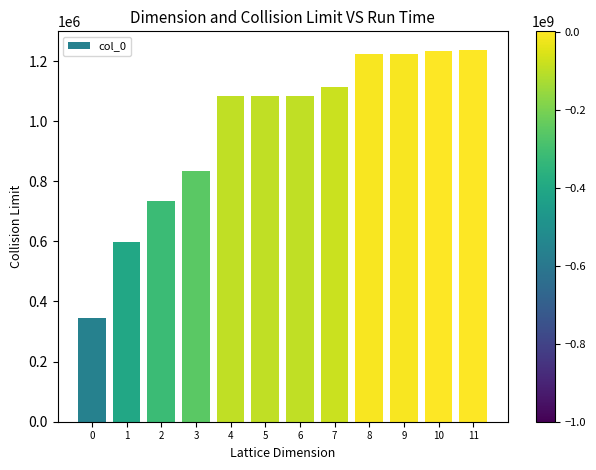

What is the maximum value shown in the chart?

1236949